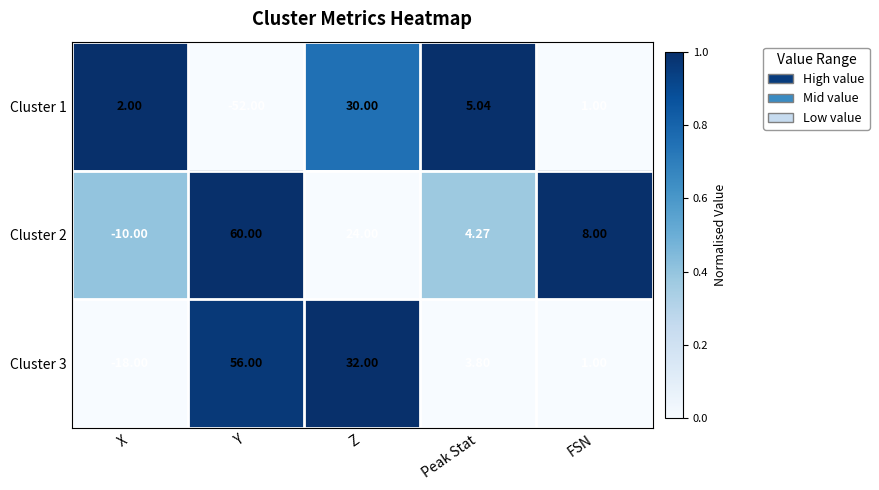

Is the value of Cluster 2 at Y greater than the value of Cluster 3 at X?

Yes